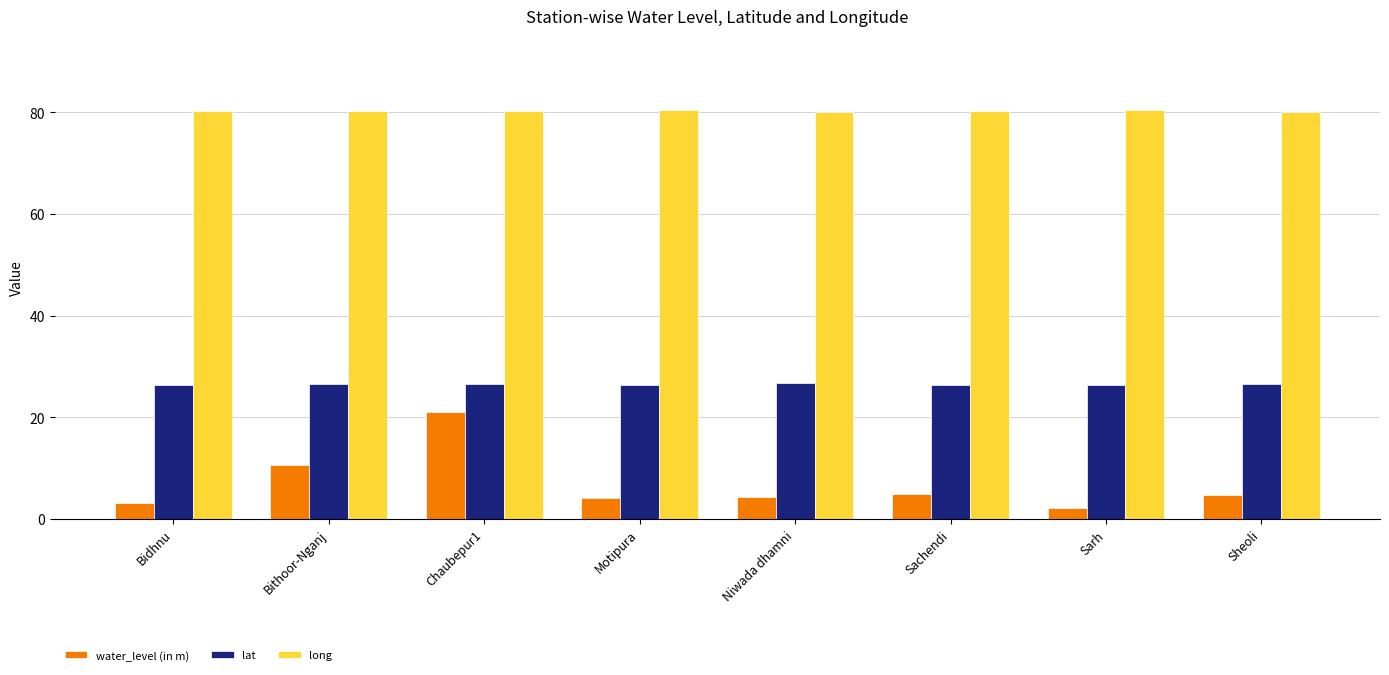

What is the sum of all long values?

641.8